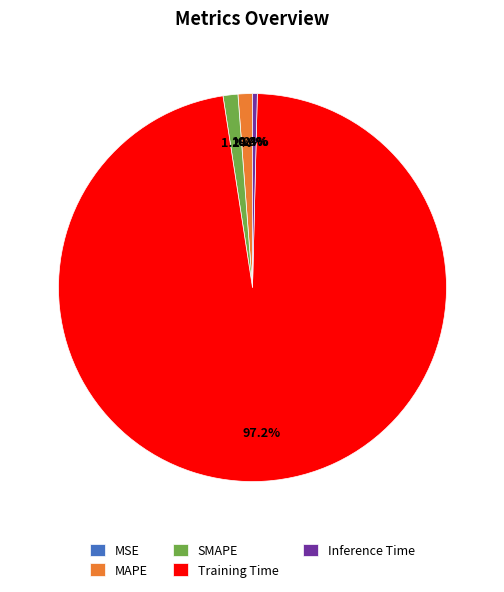

To the nearest percent, what is the difference between the largest and smallest slice percentages?

97%